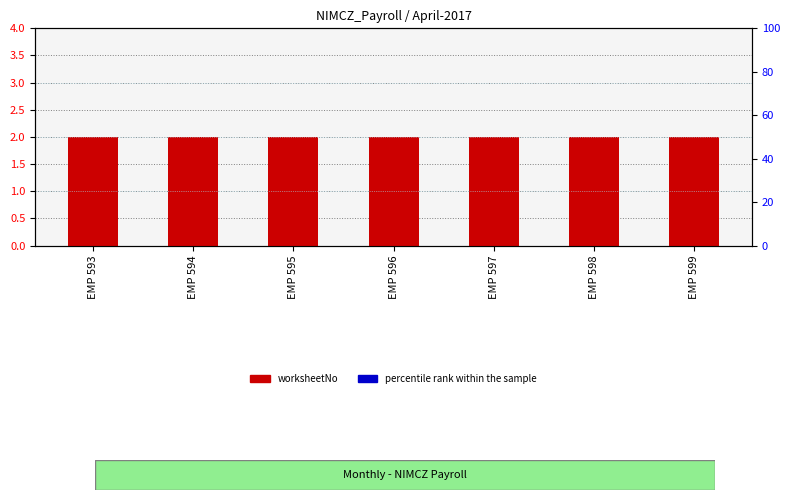

At EMP 597, list the series in order from smallest to largest.

percentile rank within the sample, worksheetNo